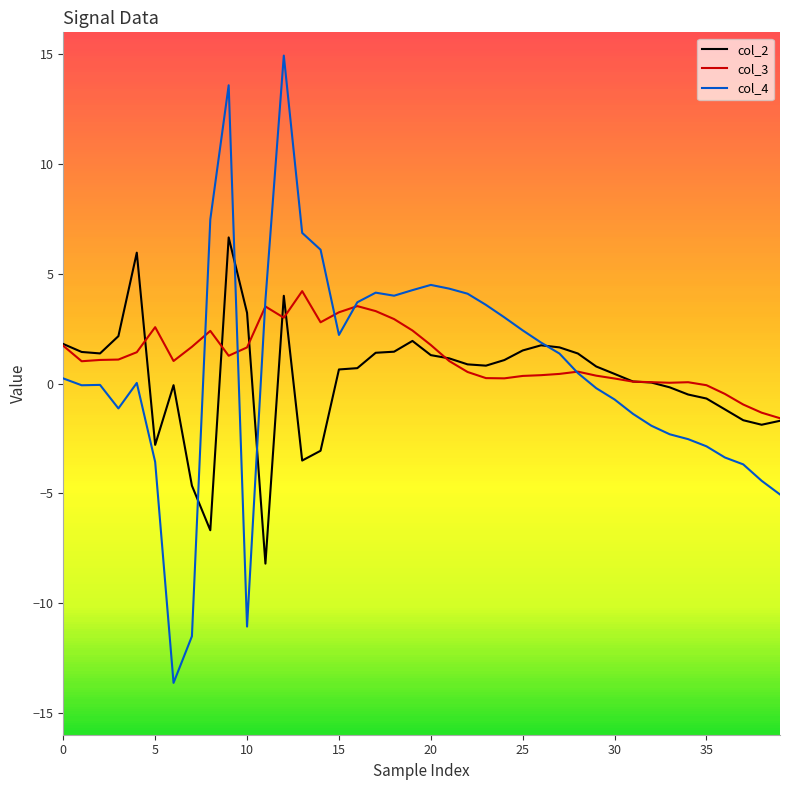

What is the maximum value for col_4?

14.9